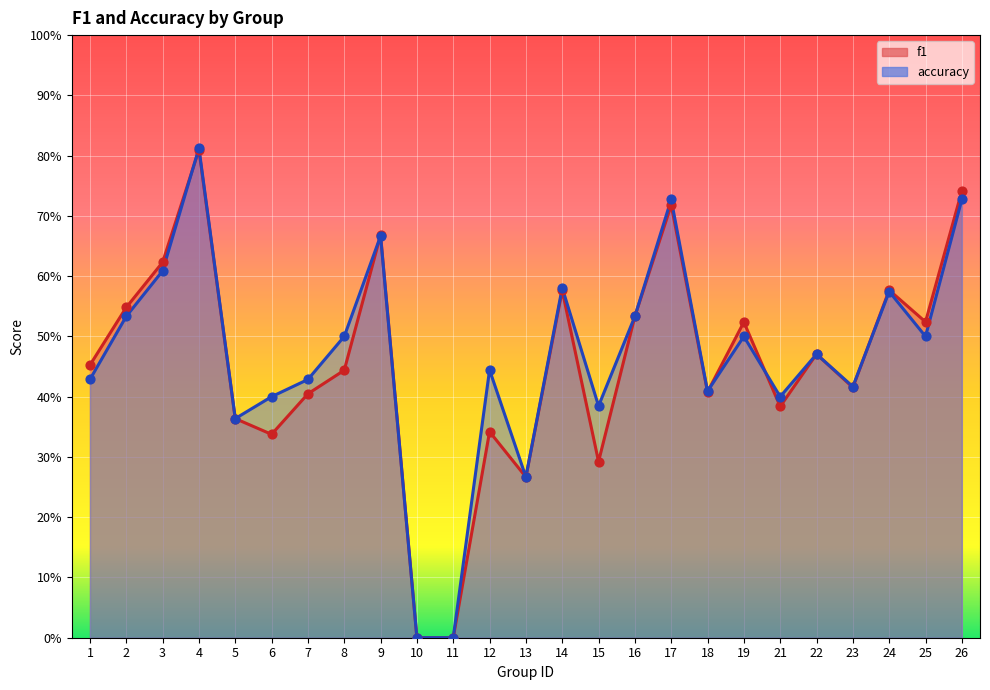

At how many categories does at least one series exceed 0?

23